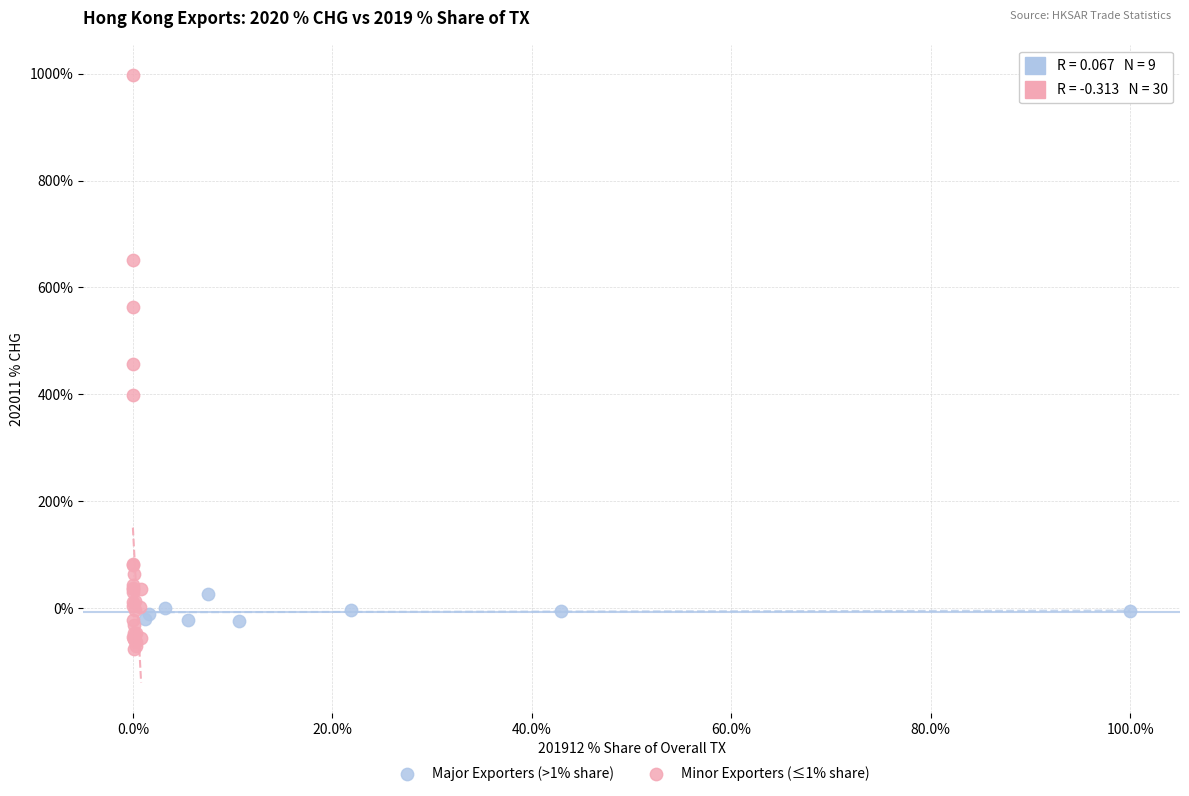

Which series has the largest Y range (max minus min)?

Minor Exporters (≤1% share)